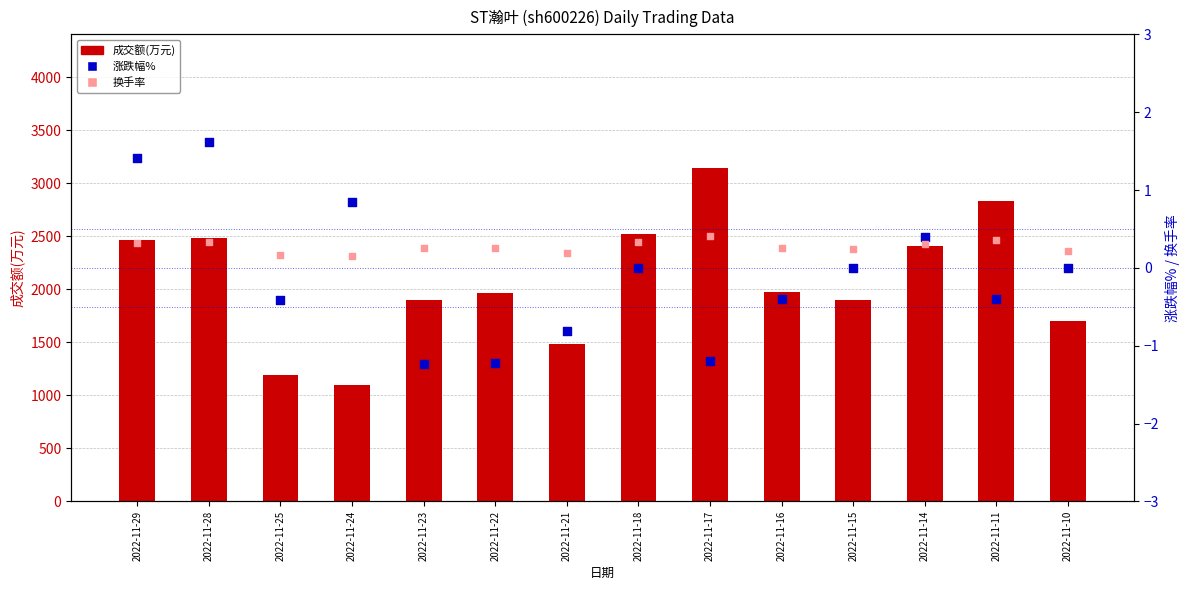

At how many categories does at least one series exceed 1605?

11